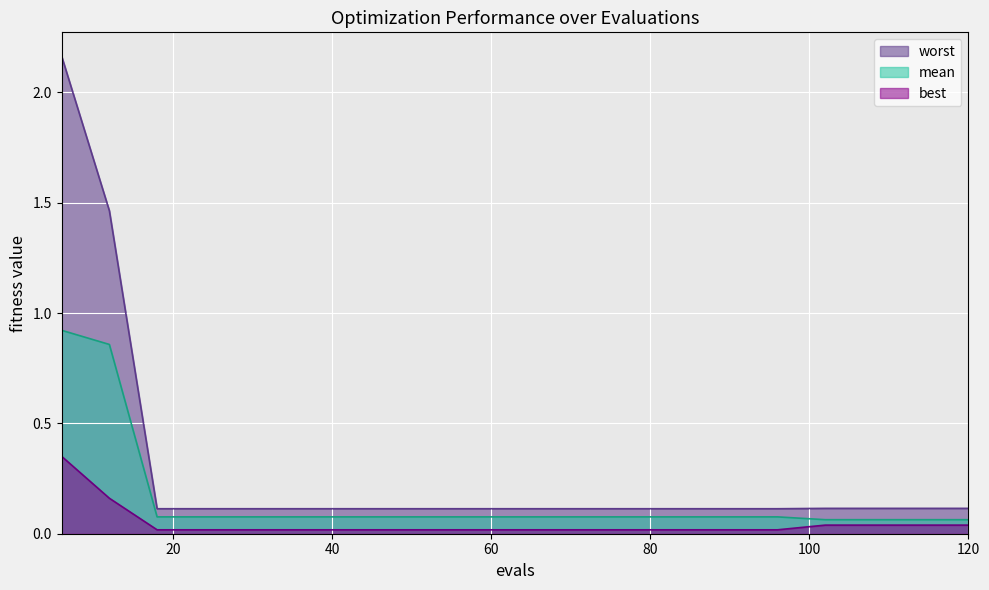

Does the chart display data point markers on the line(s)?

No